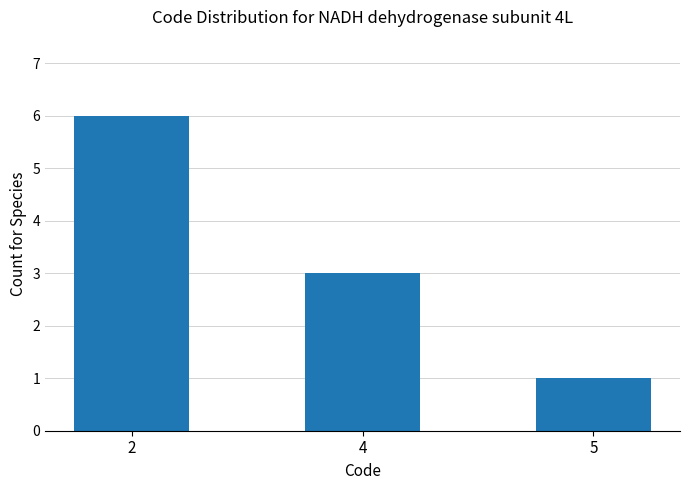

What is the maximum value shown in the chart?

6